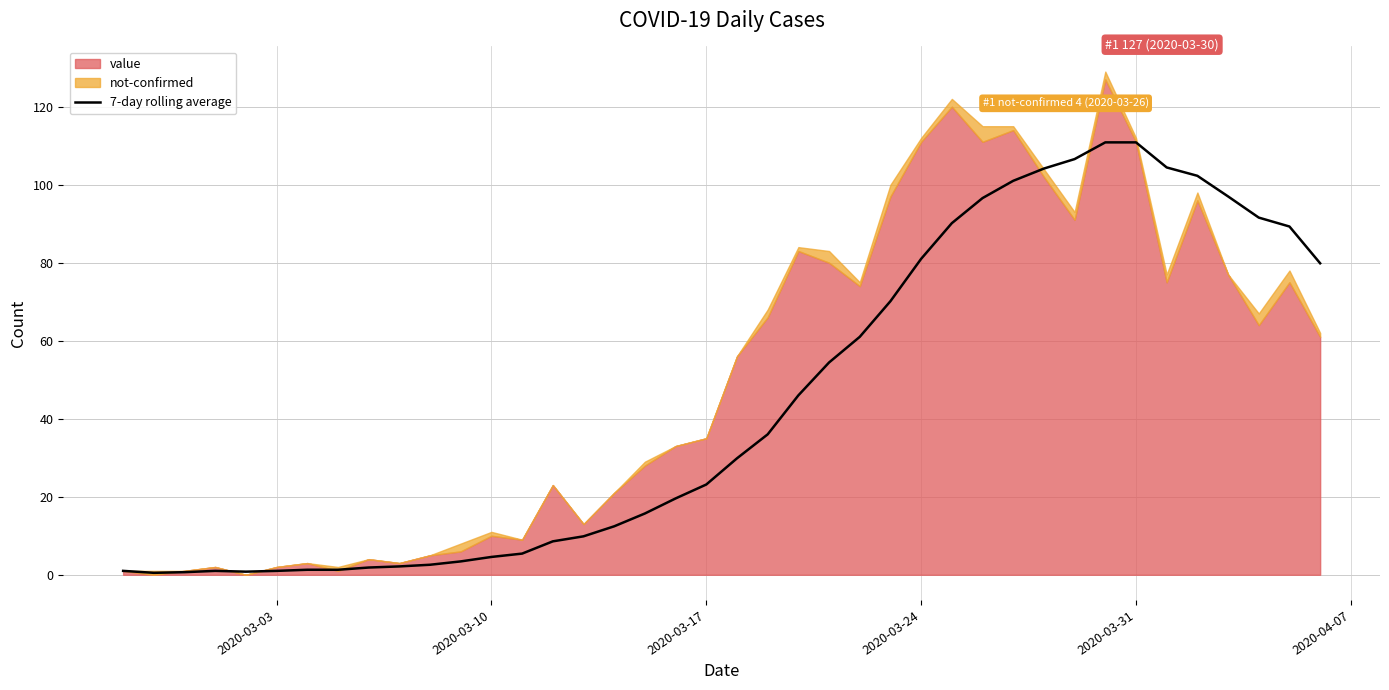

What is the highest value of the 7-day rolling average series?

110.9